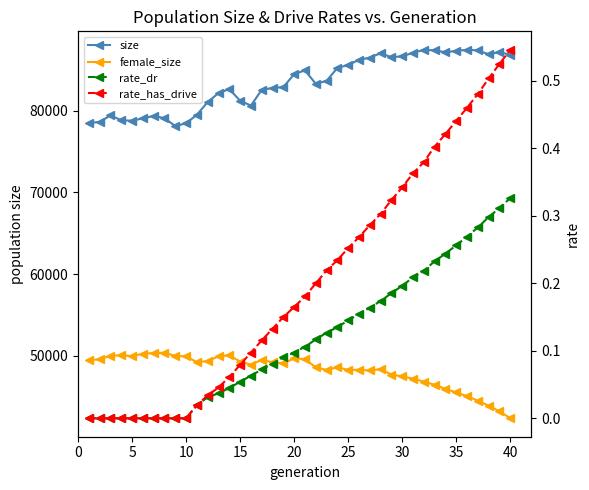

What are all the series names shown in the legend?

size, female_size, rate_dr, rate_has_drive